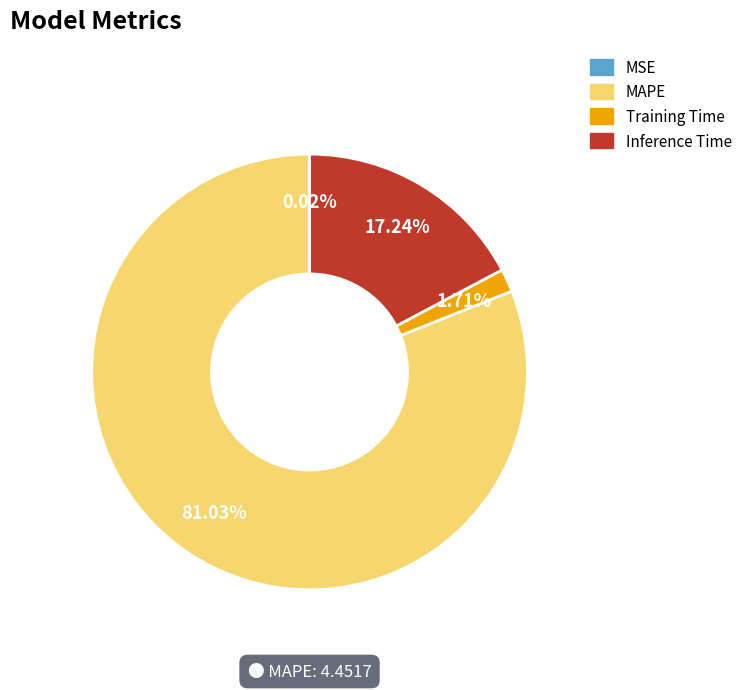

Is there any slice that represents more than half of the pie?

Yes